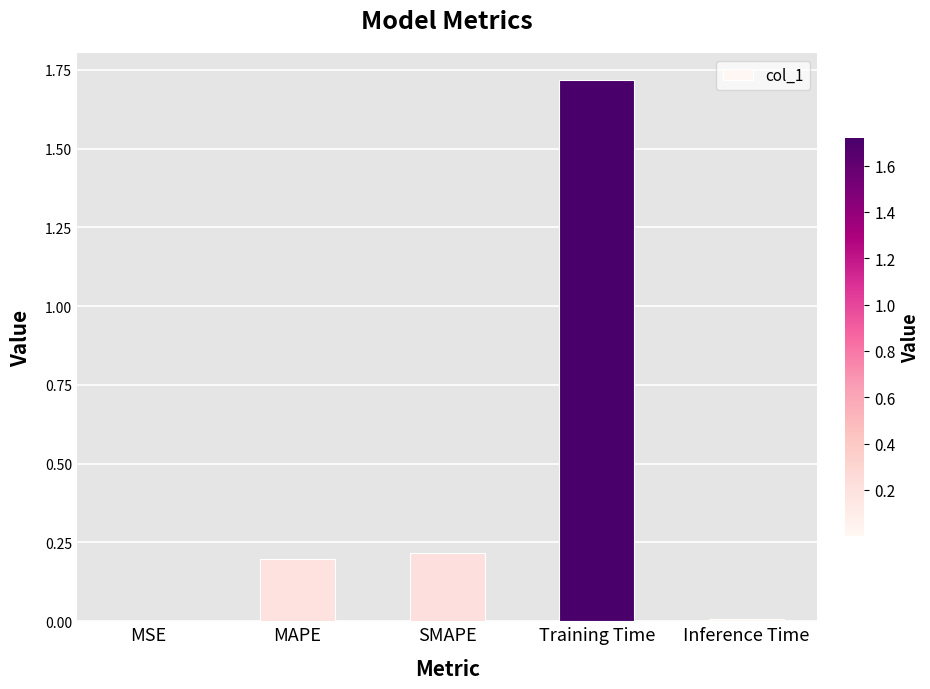

What is the approximate value at Training Time?

1.7